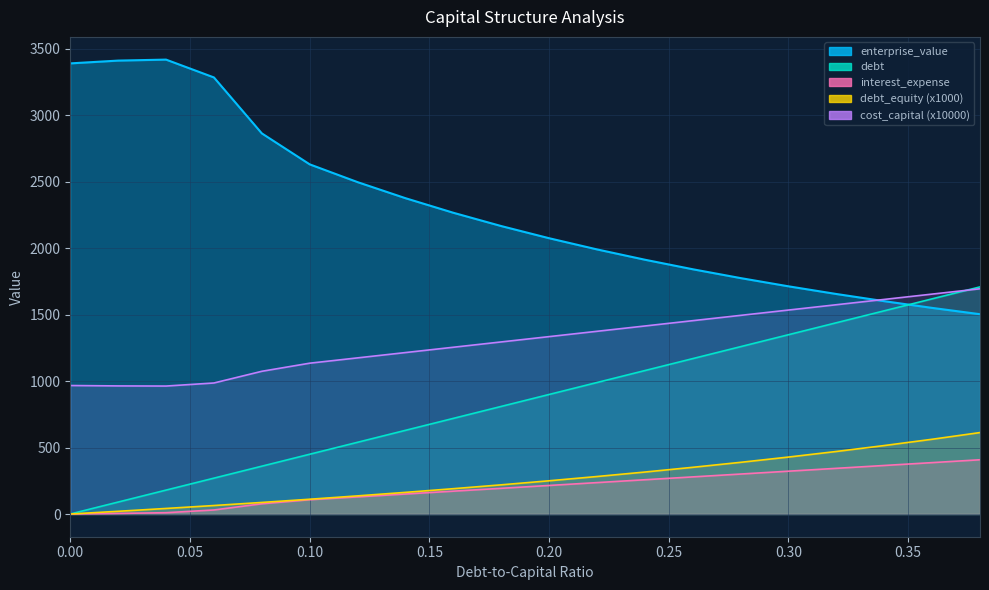

How many lines are shown in the chart?

5